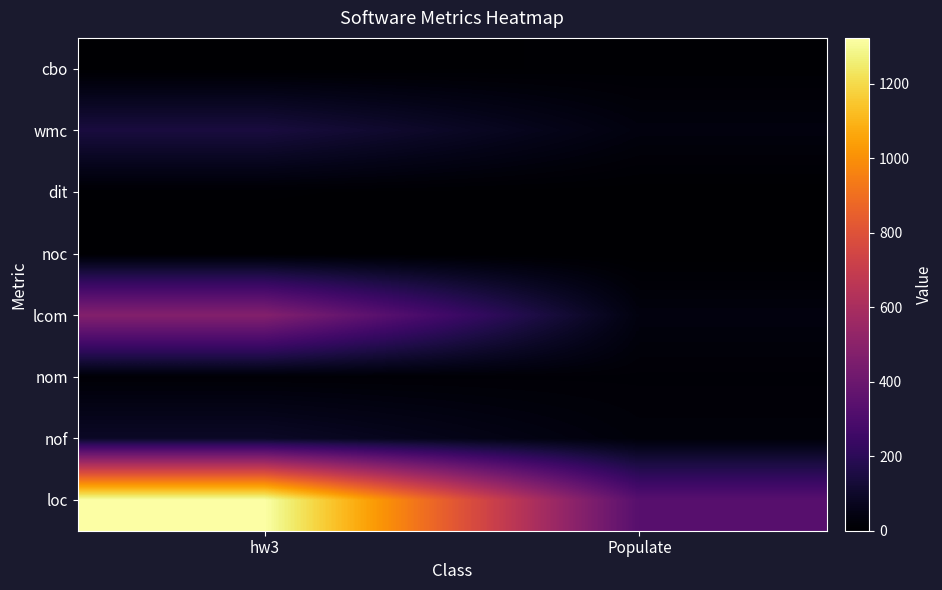

List the series in order of their peak value, lowest first.

noc, dit, cbo, nom, nof, wmc, lcom, loc